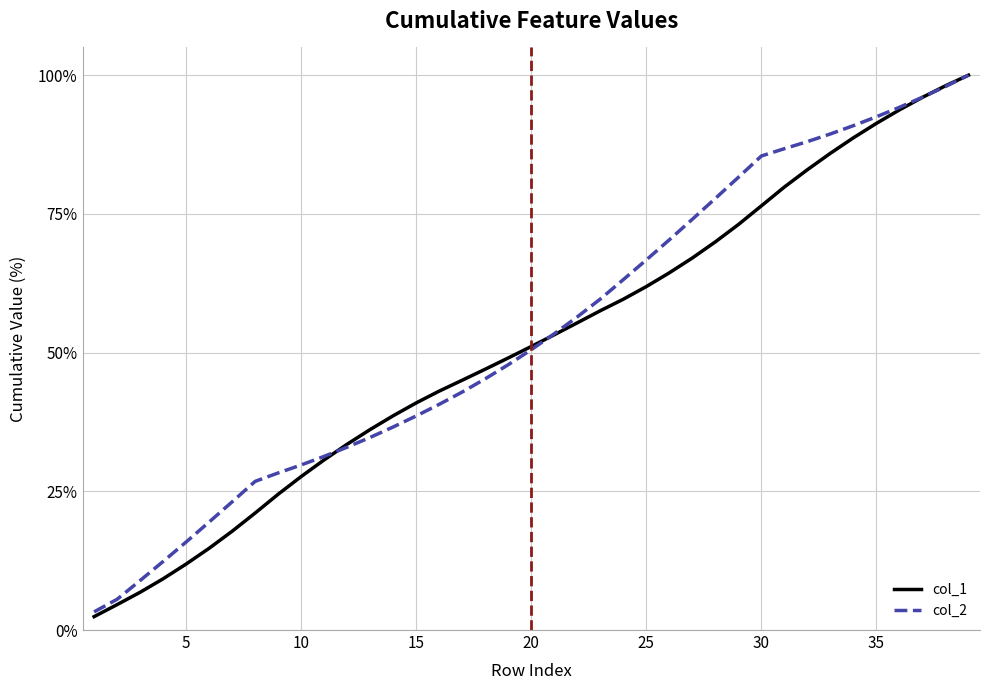

How many times do col_1 and col_2 cross each other?

3